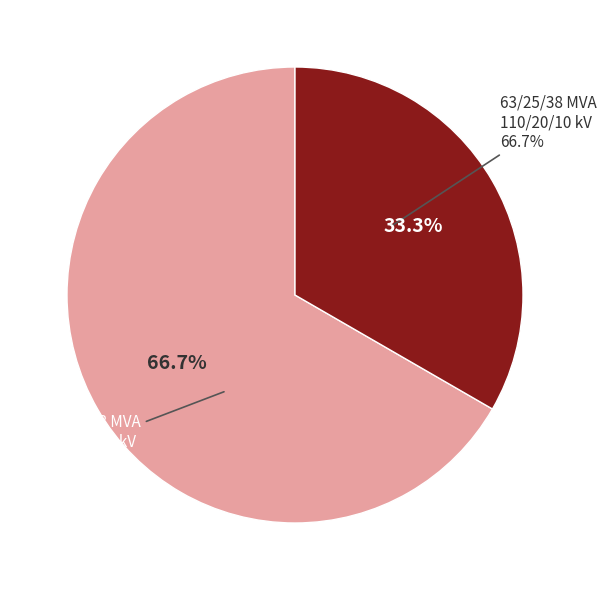

What is the ratio of the value at 63/25/38 MVA 110/20/10 kV to the value at 63/25/38 MVA 110/10/10 kV?

2.0